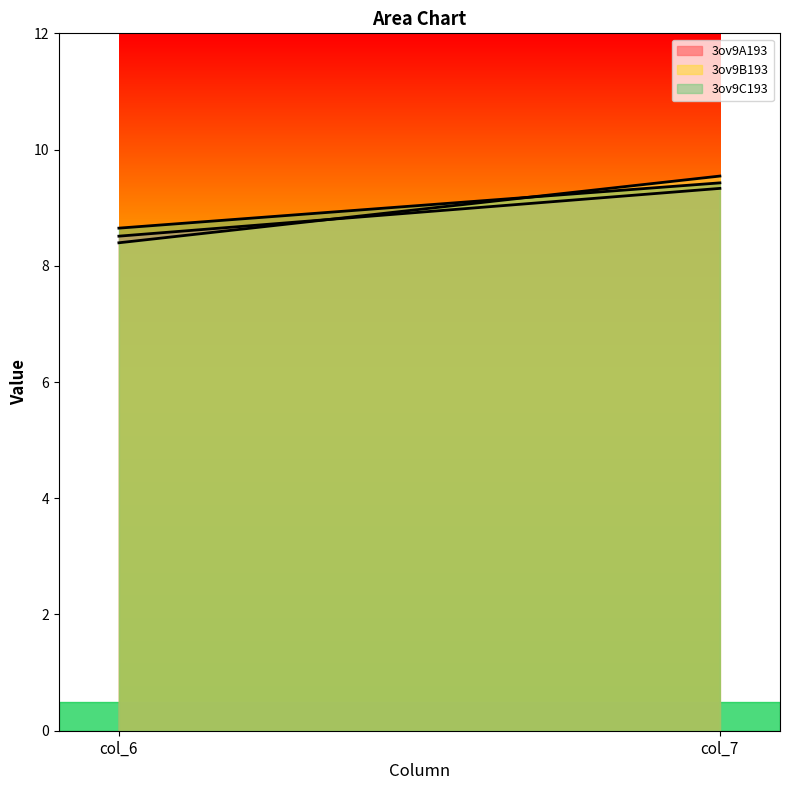

What is the value of the 3ov9B193 point at the 2nd from the left?

9.5